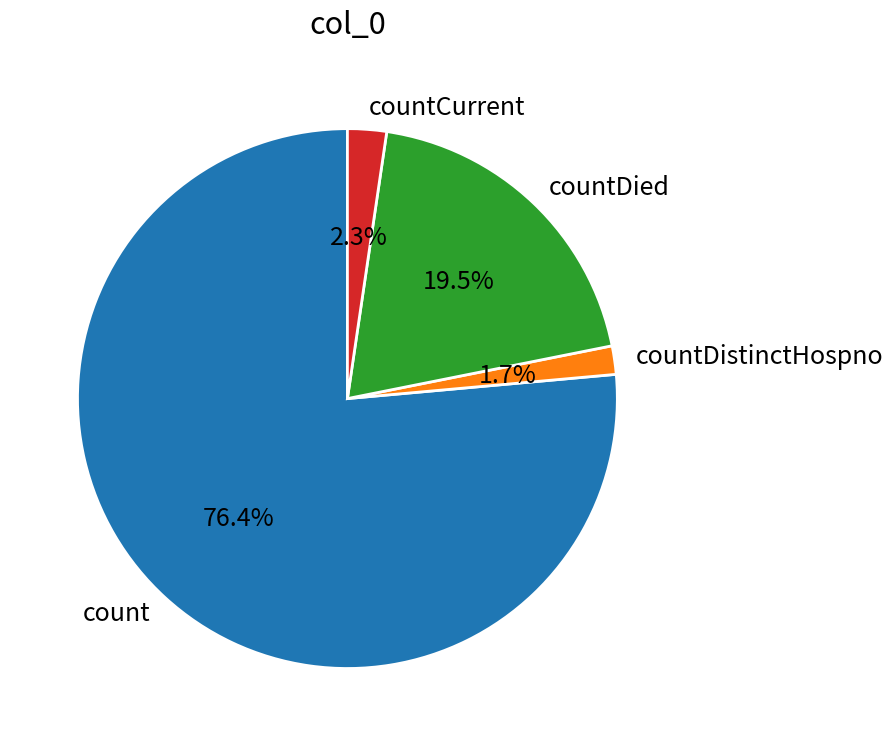

To the nearest percent, what is the difference between the largest and smallest slice percentages?

75%